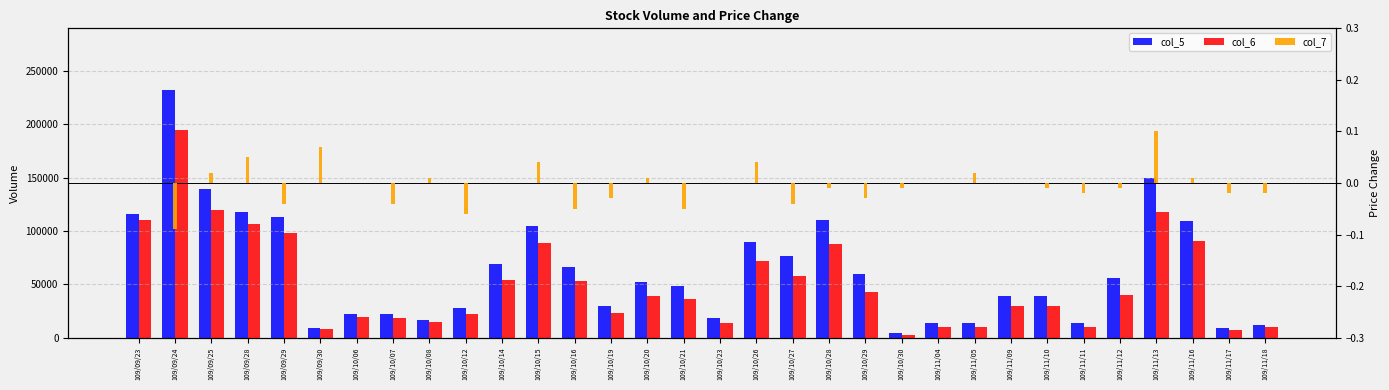

How many data points does each series have?

32